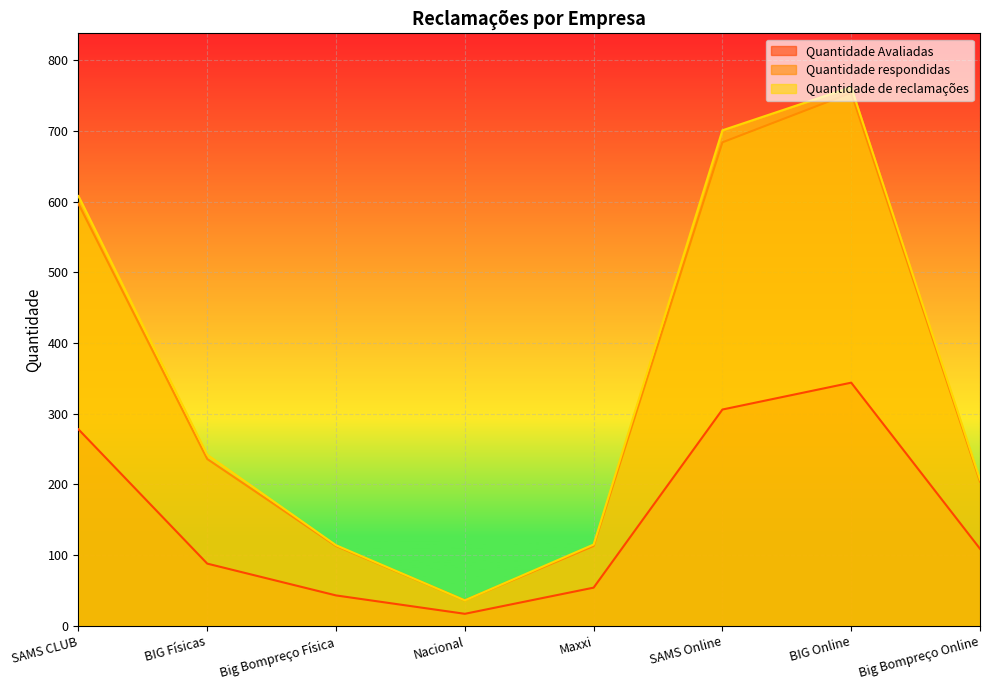

How many data points in Quantidade respondidas are less than 236?

4